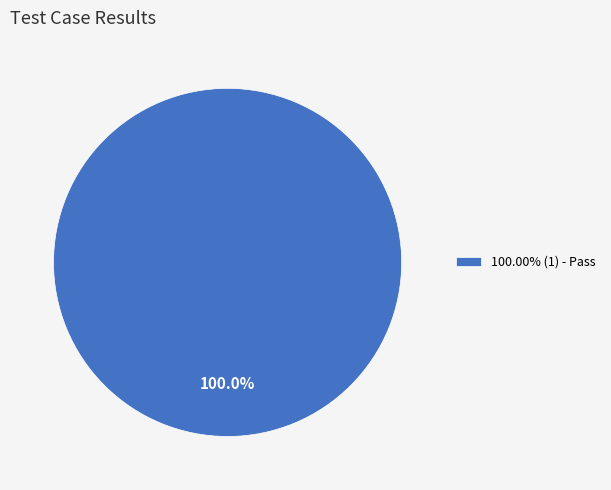

Is there any slice that represents more than half of the pie?

Yes